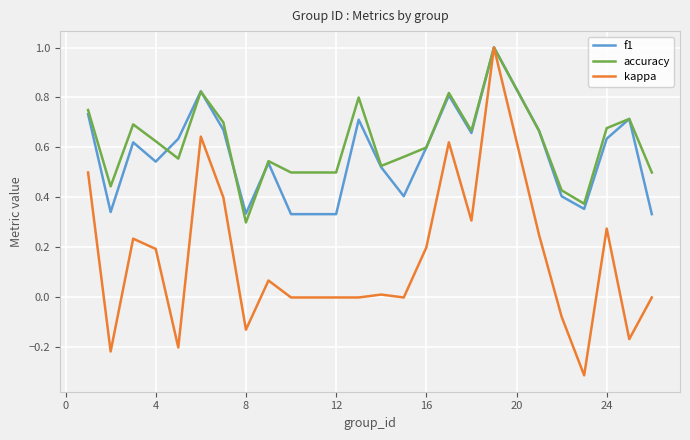

Which series has the largest range (max minus min)?

kappa